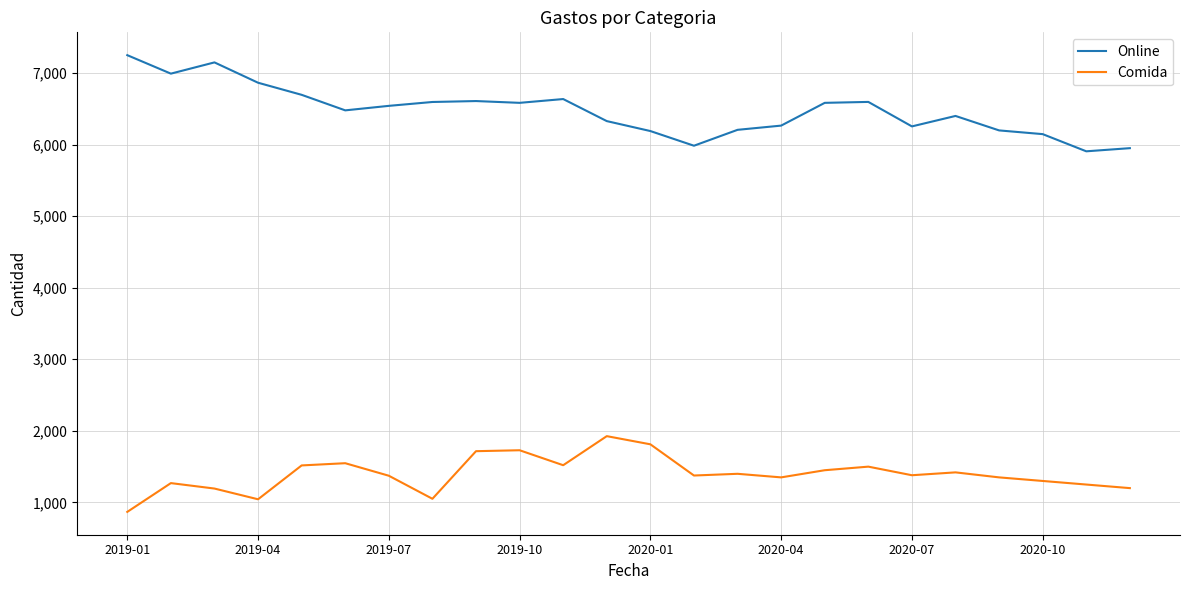

True or false: Comida and Online cross at least once.

False